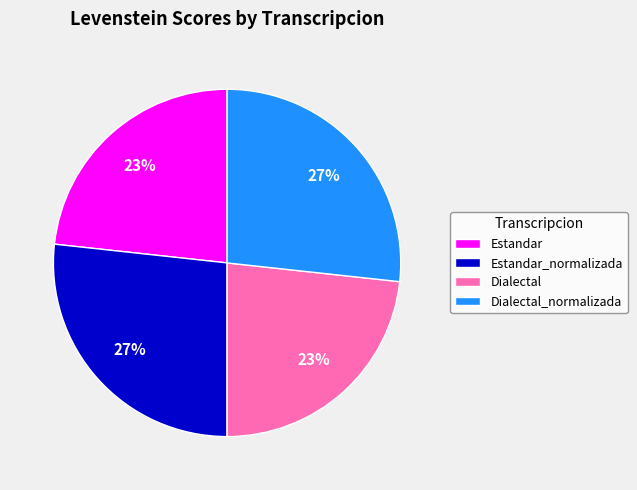

Is Estandar the majority of the pie?

No